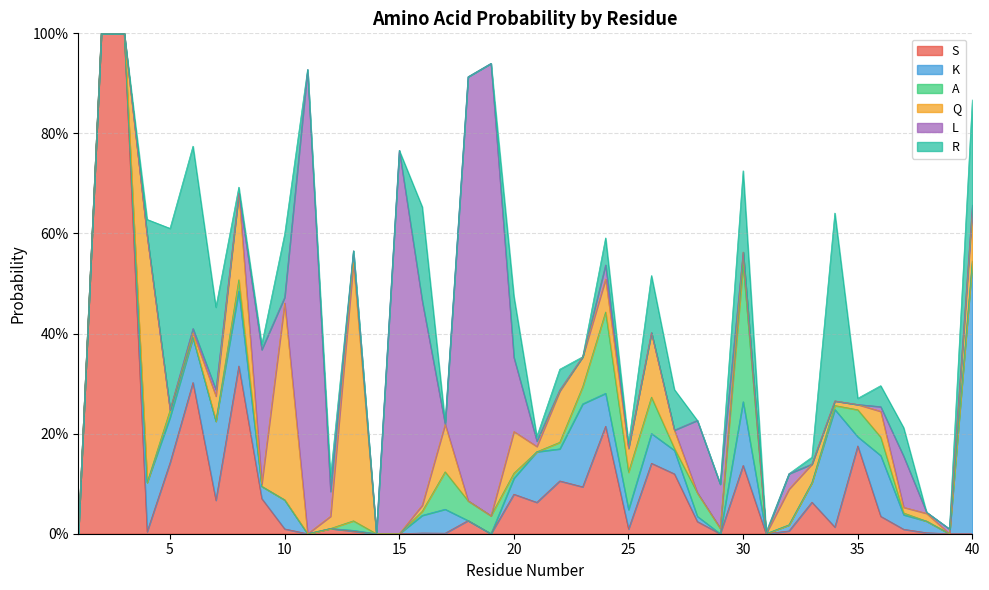

Is it true that A equals 0.1 at 26?

True